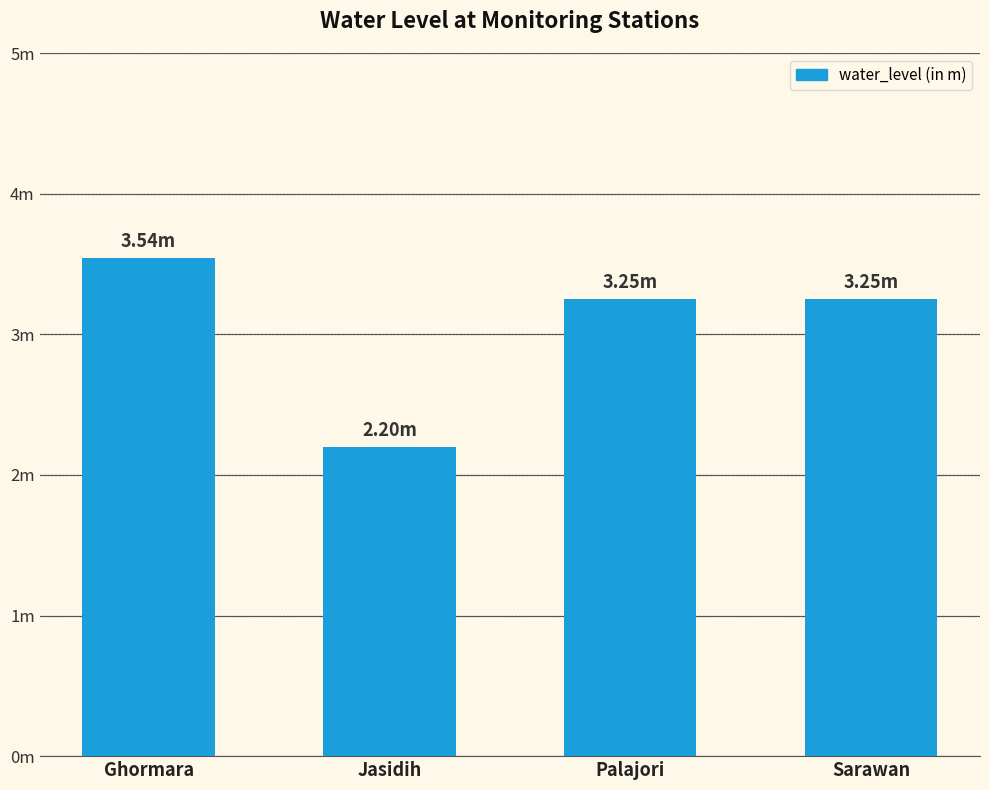

What is the ratio of the value at Palajori to the value at Jasidih?

1.5